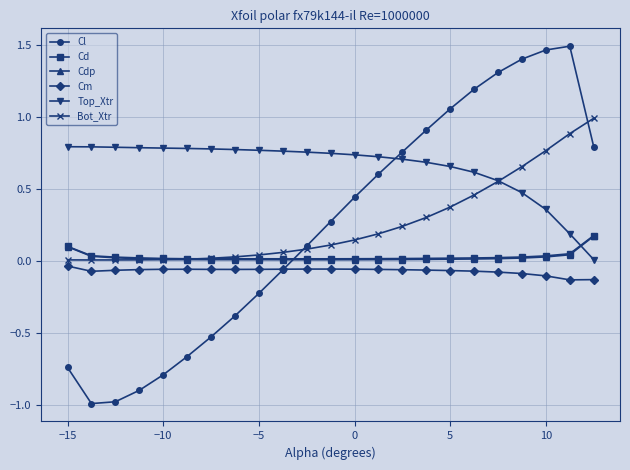

Which series has the largest total across all categories?

Top_Xtr